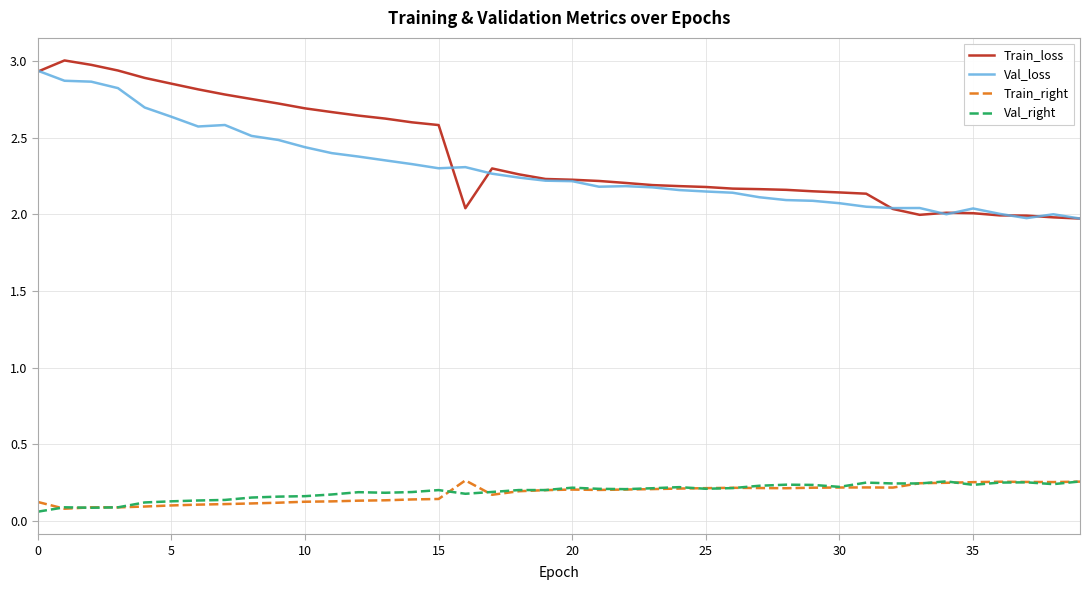

True or false: Train_right and Train_loss intersect in this chart.

False